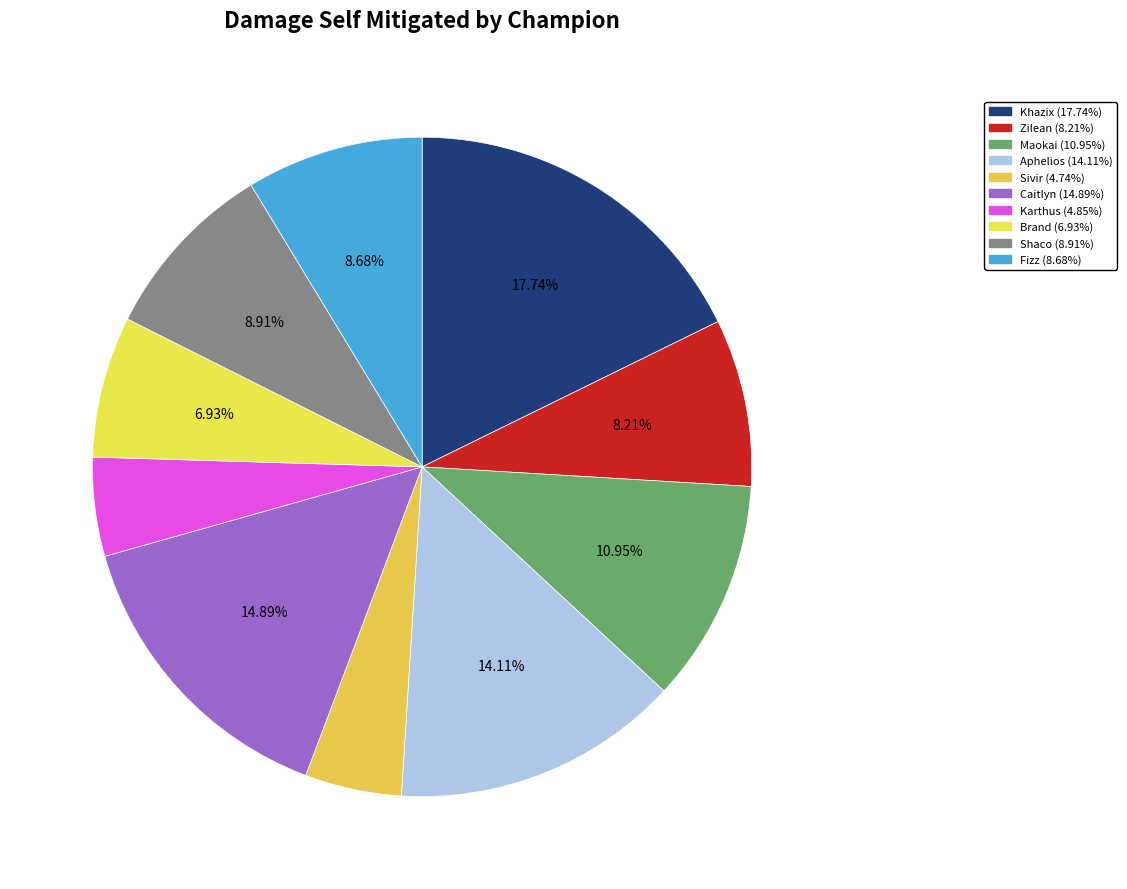

How many slices are in this pie chart?

10